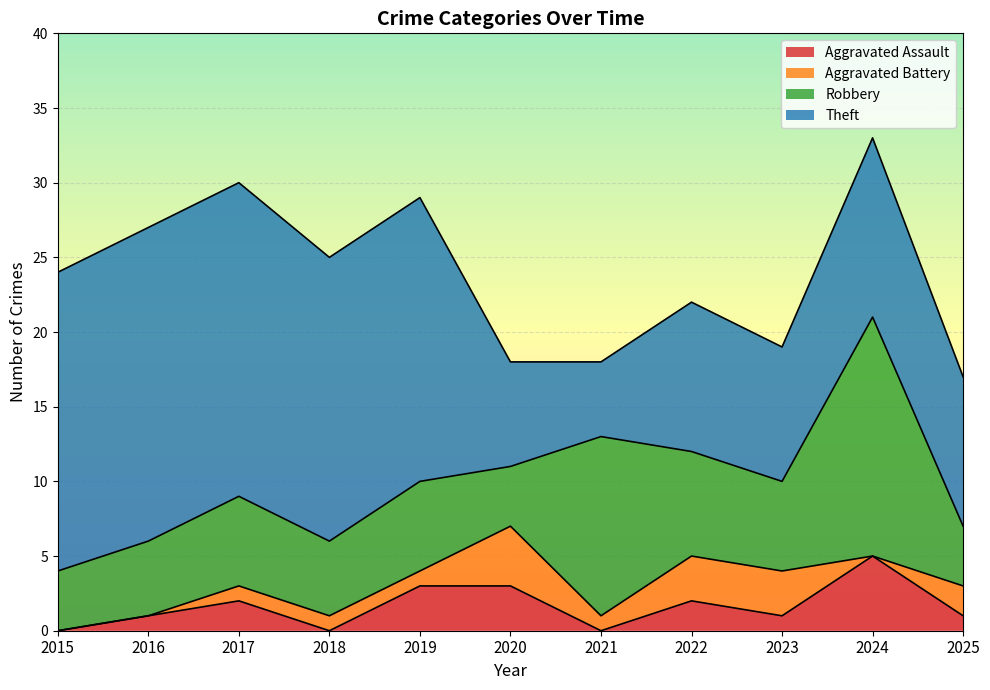

Does the chart display data point markers on the line(s)?

No